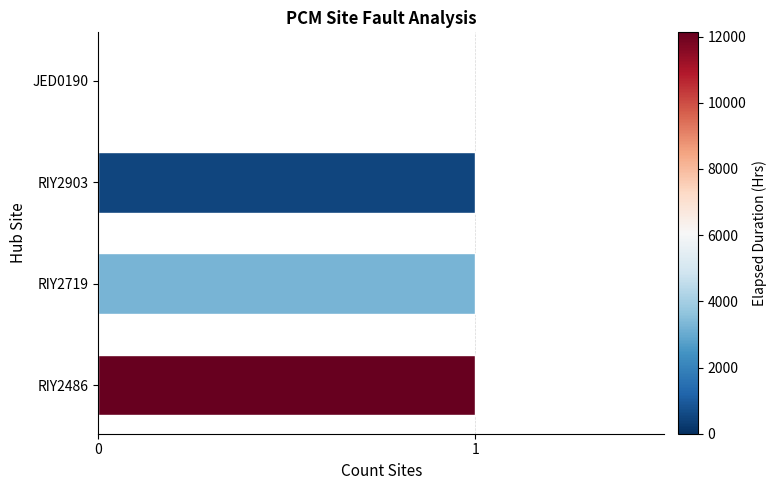

Approximately how many times larger is the value at RIY2486 compared to RIY2719?

1.0